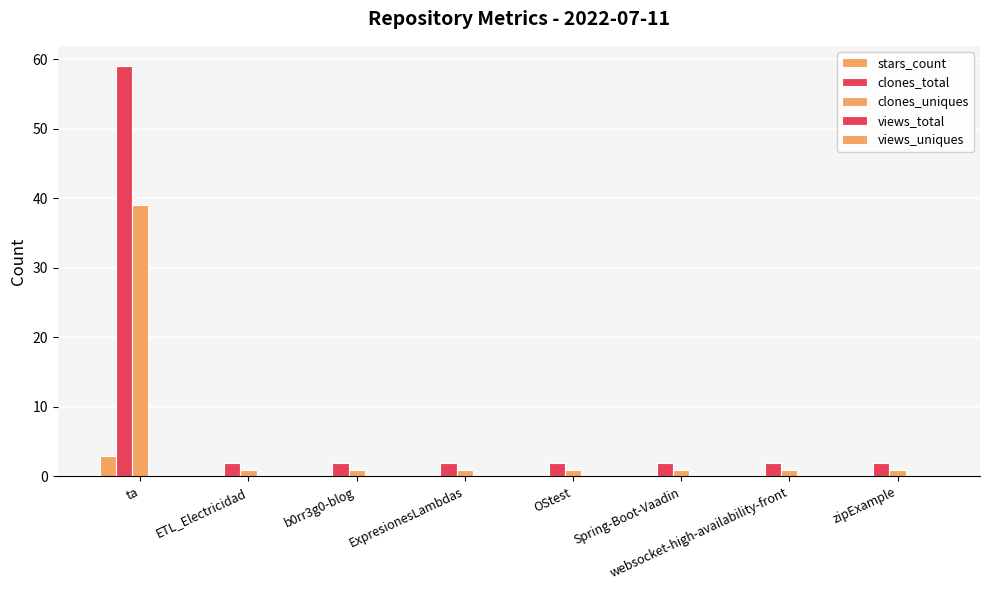

Is the value of clones_uniques at ExpresionesLambdas greater than the value of stars_count at zipExample?

Yes